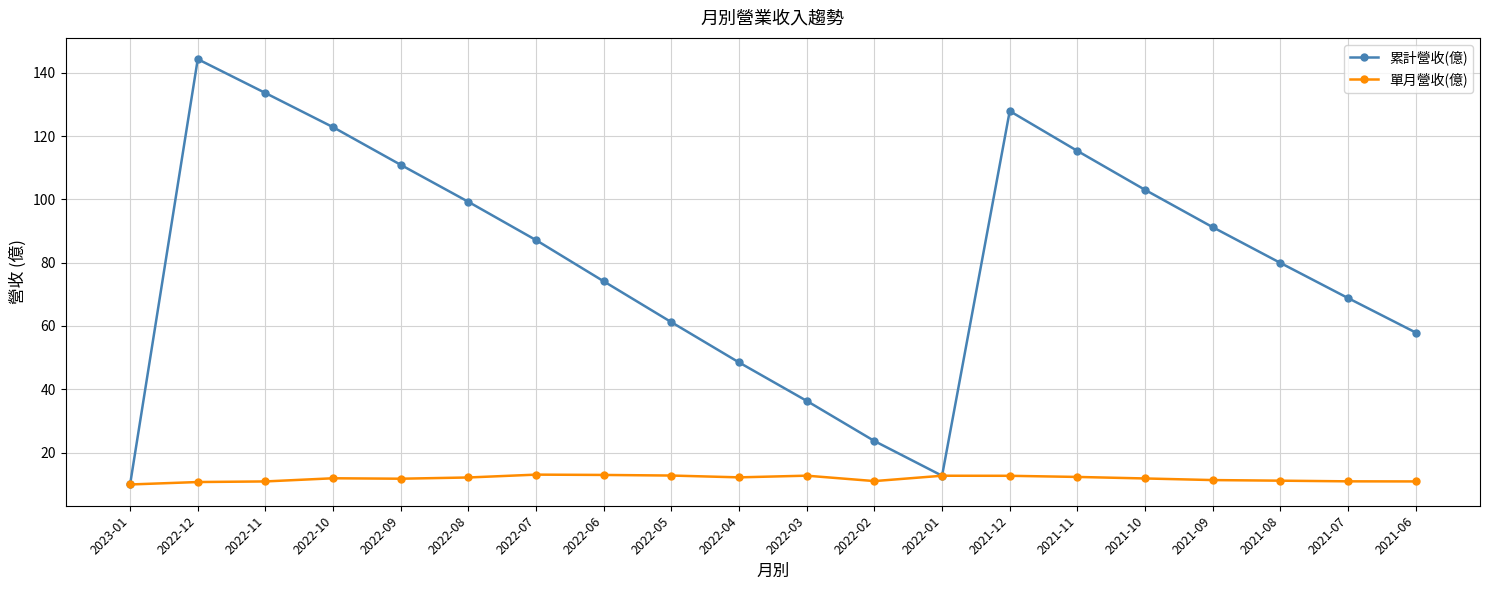

At which label does 累計營收(億) reach its minimum?

2023-01